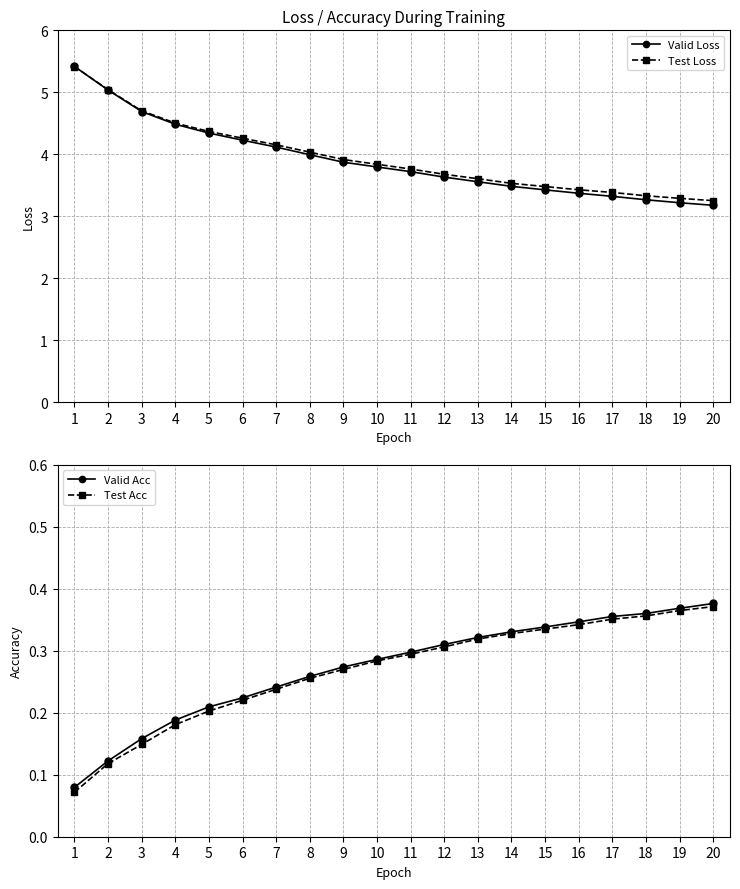

True or false: Test Acc and Test Loss cross at least once.

False